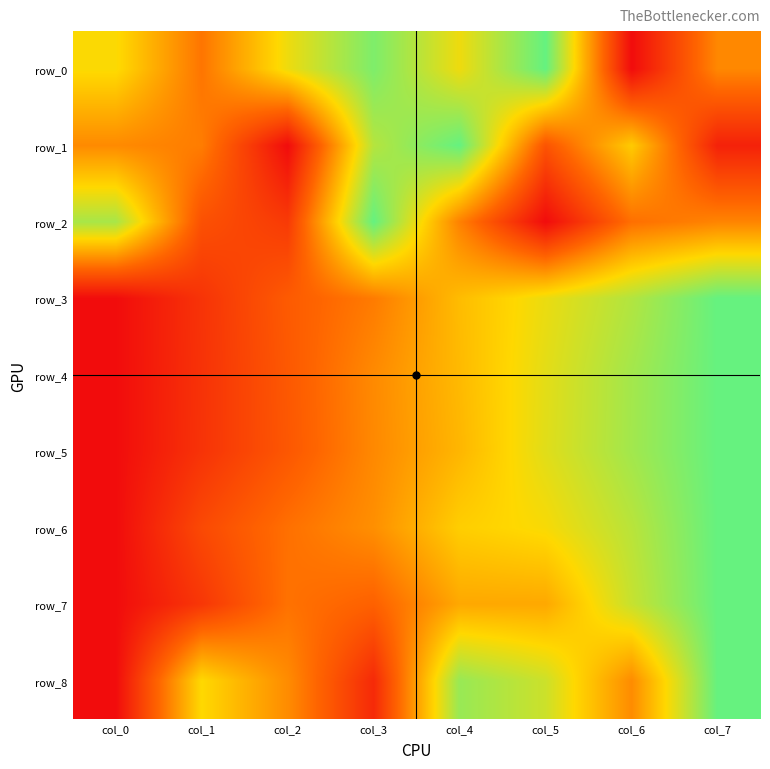

Which series changed the most between col_0 and col_2?

row_2